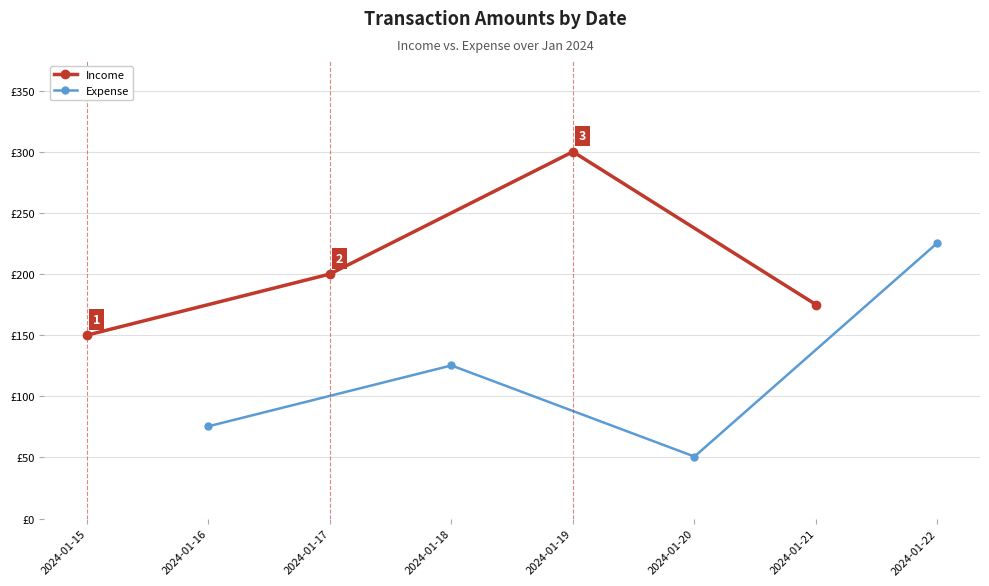

What is the value of the Expense point at the 2nd from the left?

125.2